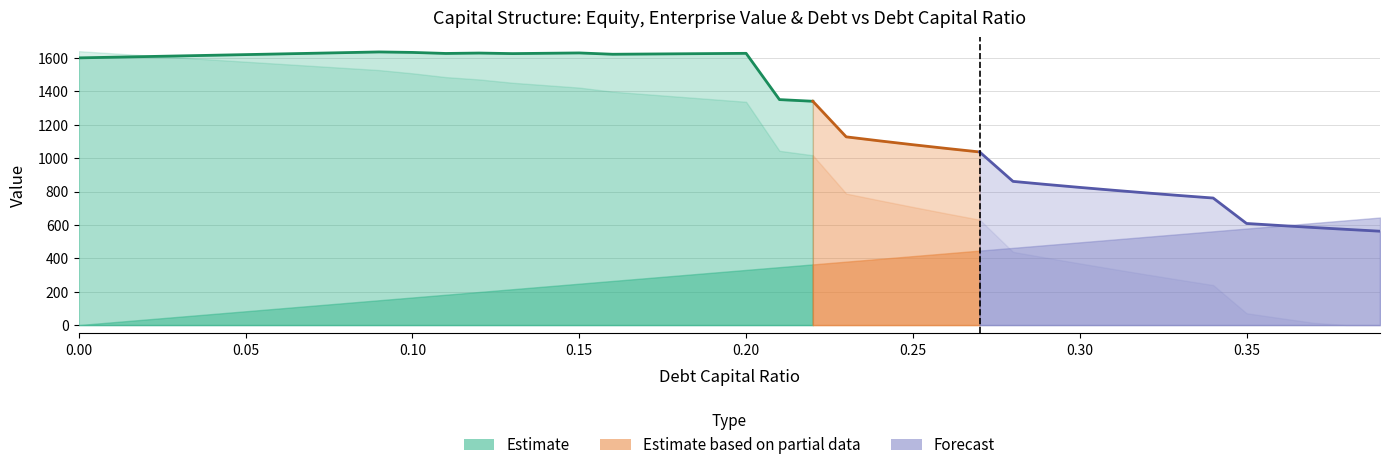

What is the greatest value displayed?

1641.6